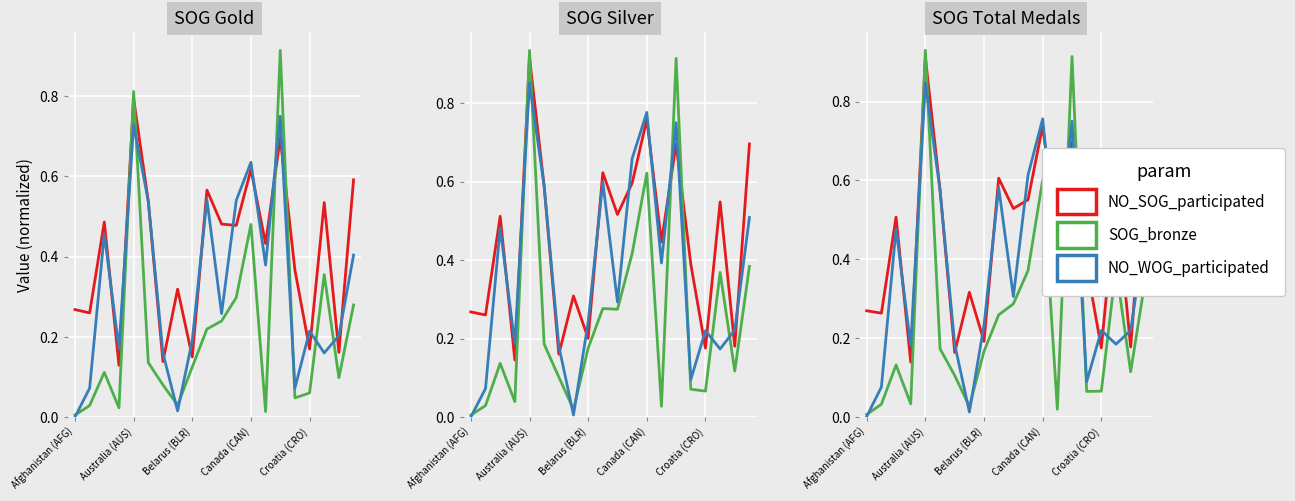

Which series has the largest total across all categories?

NO_SOG_participated